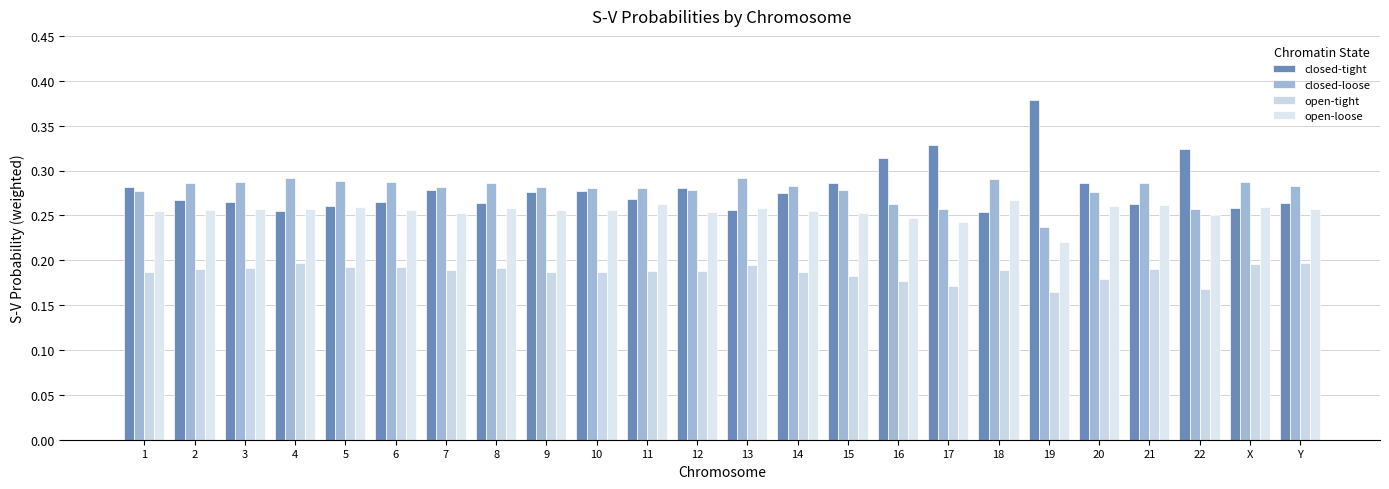

Reading right to left, transcribe all the data shown in this chart.

closed-tight: 0.3	0.3	0.3	0.3	0.3	0.4	0.3	0.3	0.3	0.3	0.3	0.3	0.3	0.3	0.3	0.3	0.3	0.3	0.3	0.3	0.3	0.3	0.3	0.3
closed-loose: 0.3	0.3	0.3	0.3	0.3	0.2	0.3	0.3	0.3	0.3	0.3	0.3	0.3	0.3	0.3	0.3	0.3	0.3	0.3	0.3	0.3	0.3	0.3	0.3
open-tight: 0.2	0.2	0.2	0.2	0.2	0.2	0.2	0.2	0.2	0.2	0.2	0.2	0.2	0.2	0.2	0.2	0.2	0.2	0.2	0.2	0.2	0.2	0.2	0.2
open-loose: 0.3	0.3	0.3	0.3	0.3	0.2	0.3	0.2	0.2	0.3	0.3	0.3	0.3	0.3	0.3	0.3	0.3	0.3	0.3	0.3	0.3	0.3	0.3	0.3